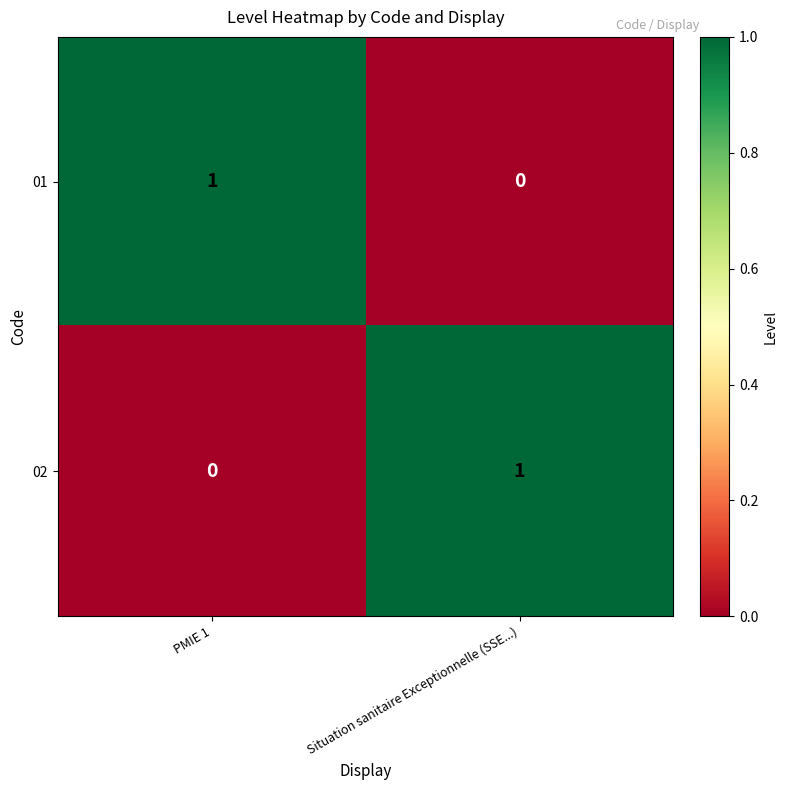

At which label is 02 closest to 0?

PMIE 1